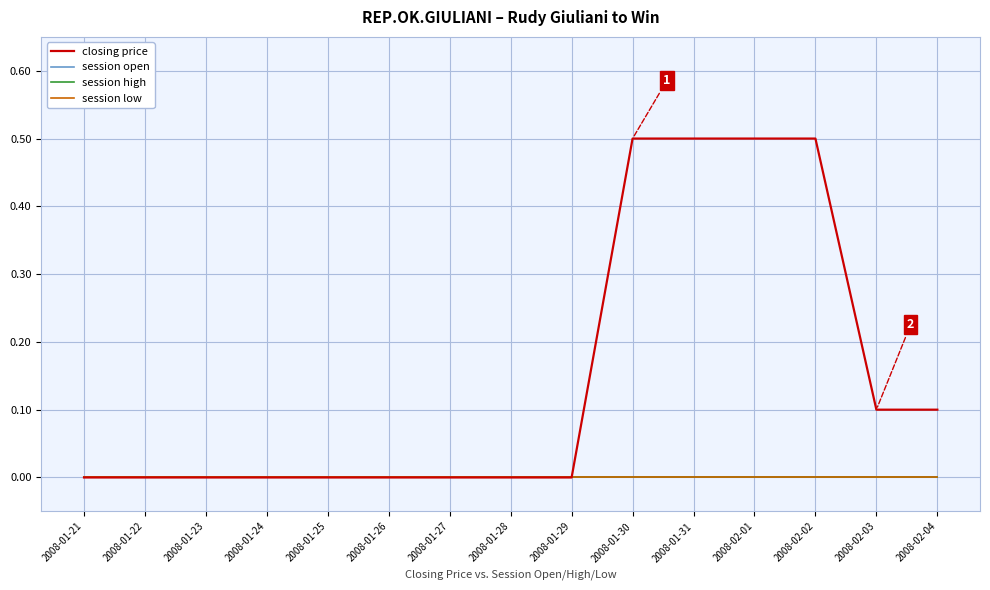

Does the chart have visible grid lines?

Yes